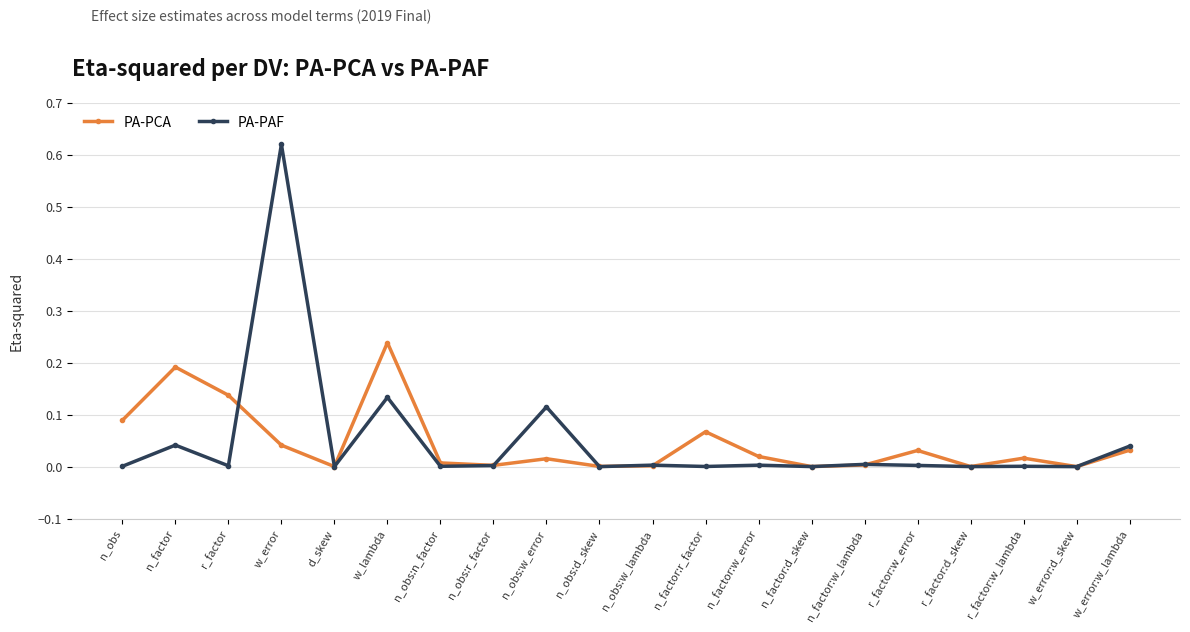

Where do PA-PAF and PA-PCA first cross each other?

r_factor and w_error